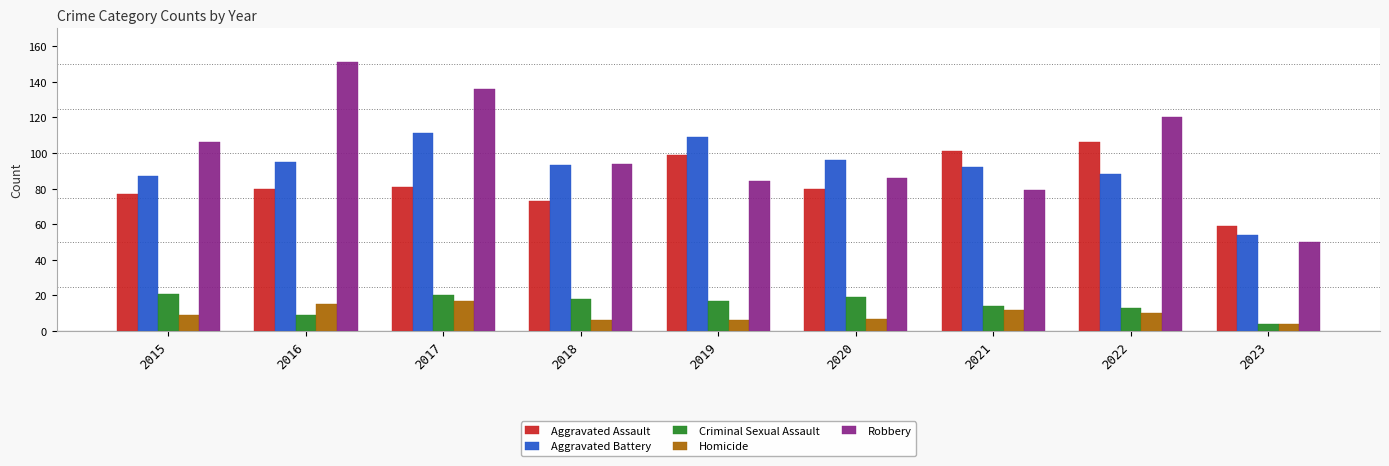

The Homicide series shows 10 at 2022. True or false?

True